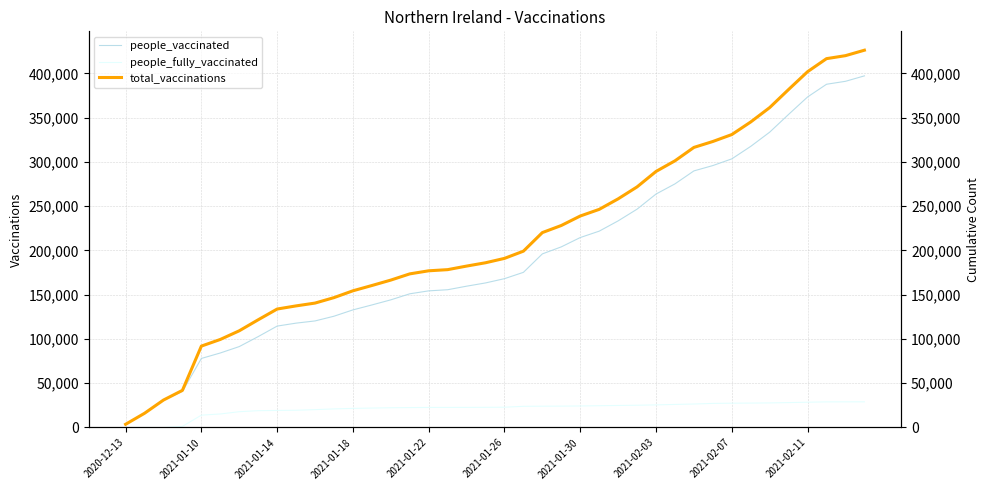

How many lines are shown in the chart?

3